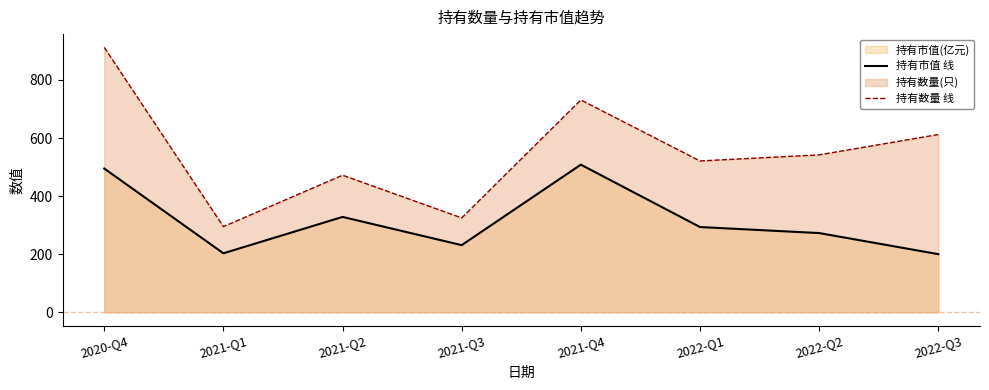

What is the difference between the 持有市值 线 values at 2021-Q3 and 2020-Q4?

263.7